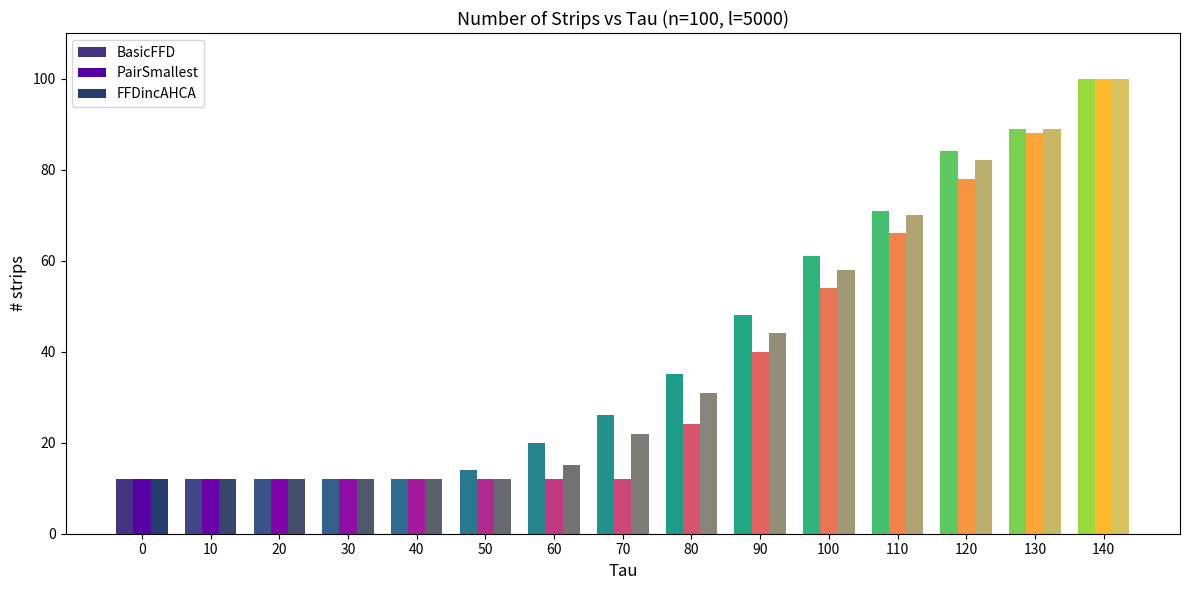

What is the value of the FFDincAHCA bar at the 1st from the left?

12